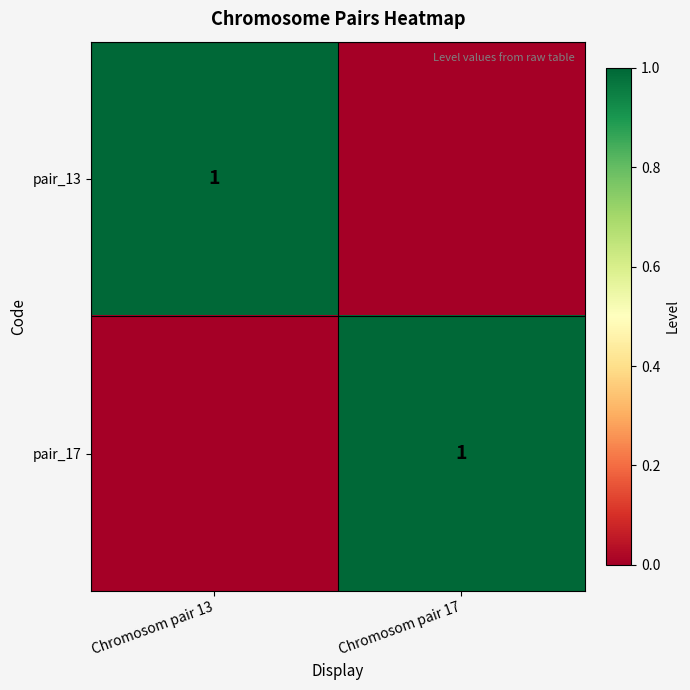

Count the number of data series in this chart.

2